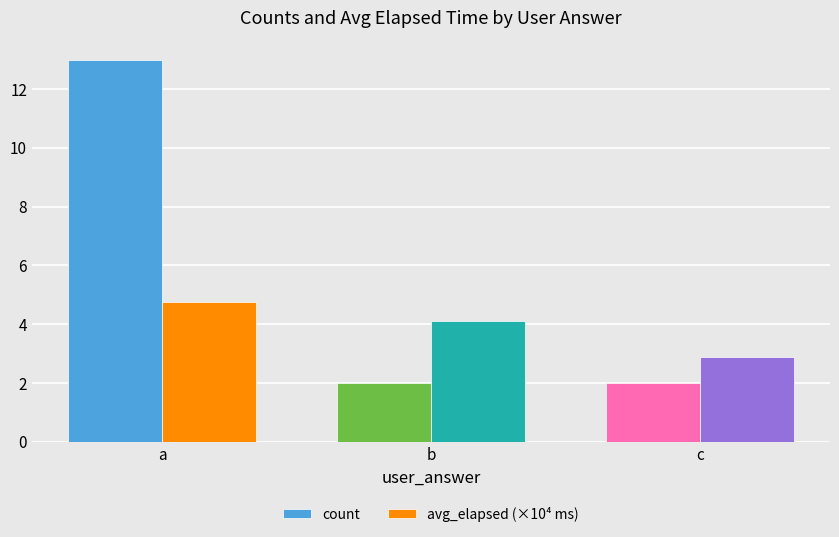

What is the total value across all series at c?

4.9